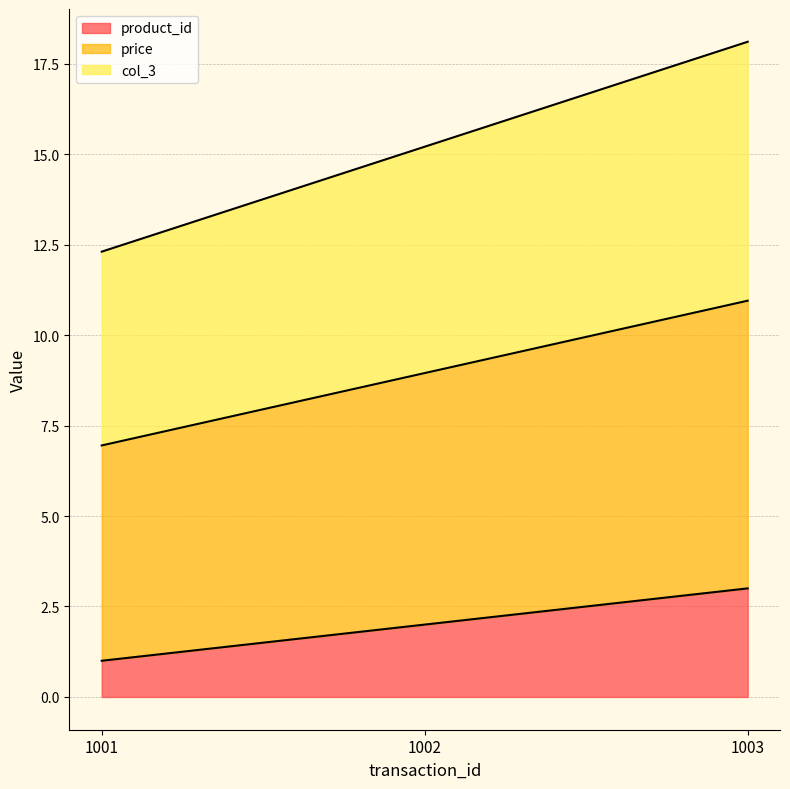

What is the value of the col_3 point at the 3rd from the left?

18.1